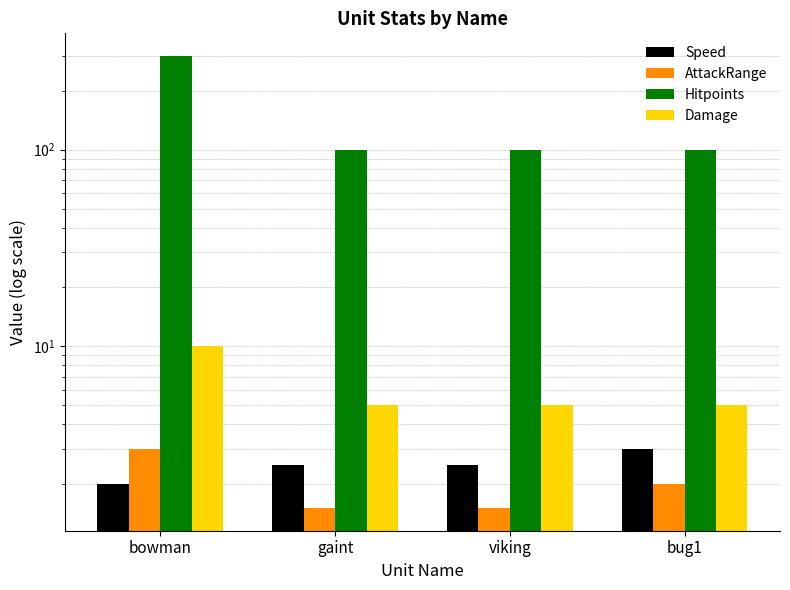

What is the label of the 2nd bar from the left?

gaint